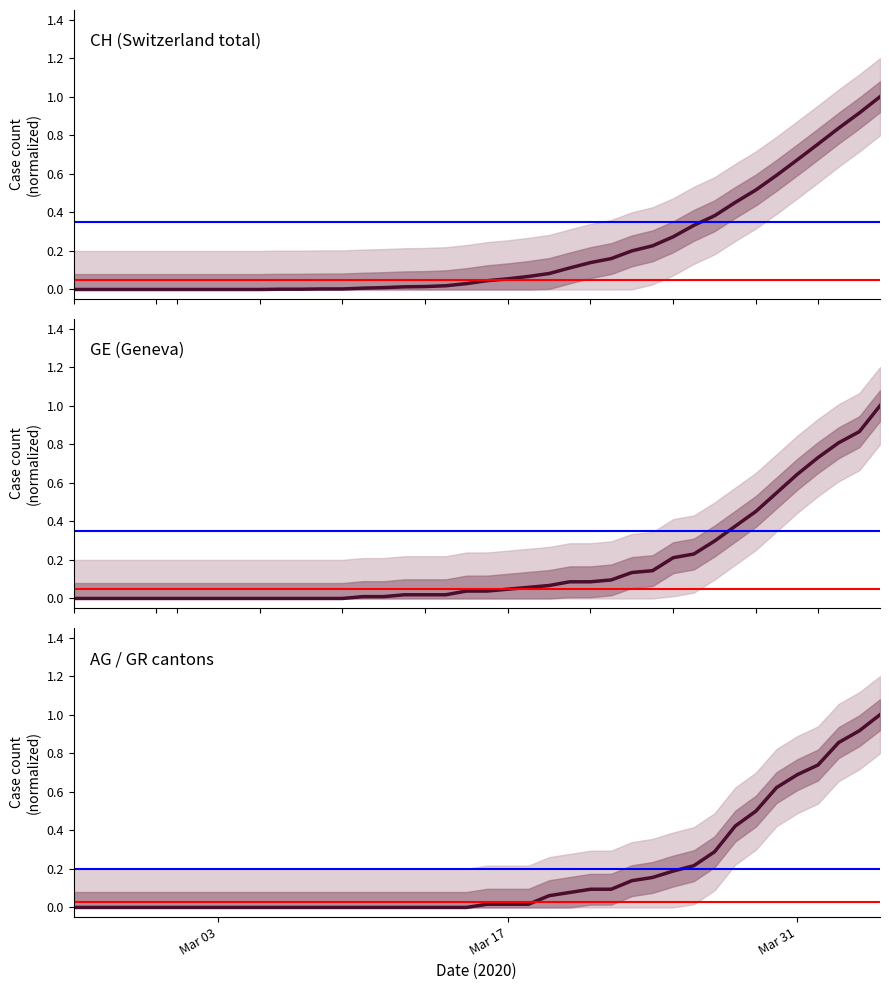

What is the difference between the second highest and second lowest values in the AG / GR cantons series?

0.9